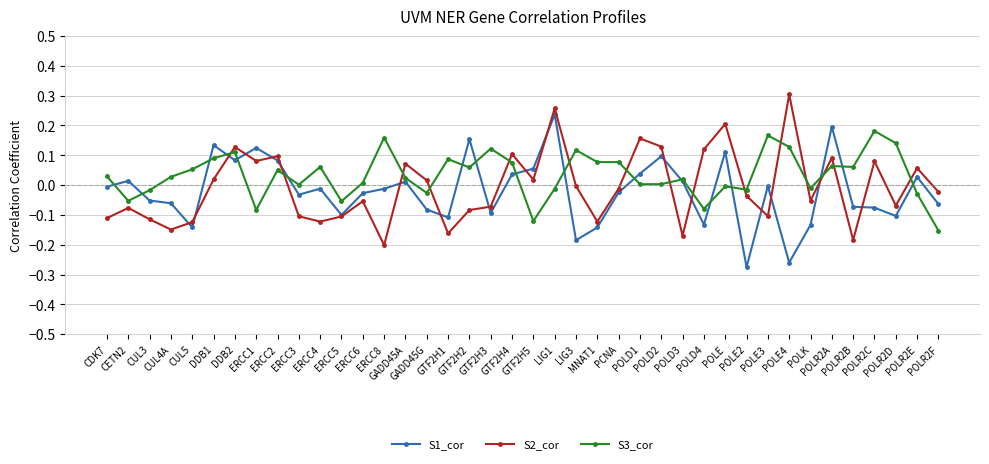

True or false: S2_cor has a value of 0.0 at DDB2.

False